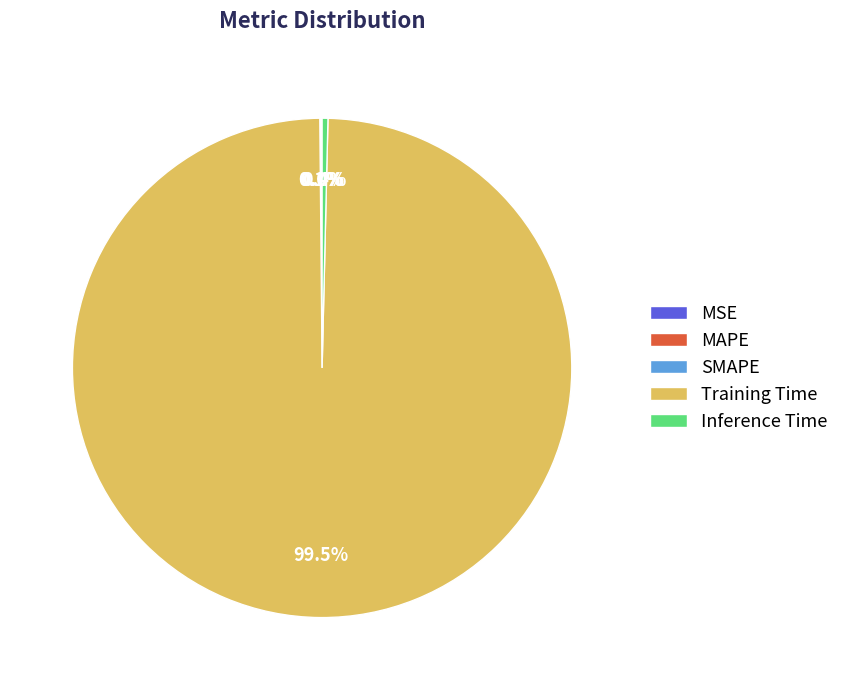

What is the largest slice in the pie chart?

Training Time